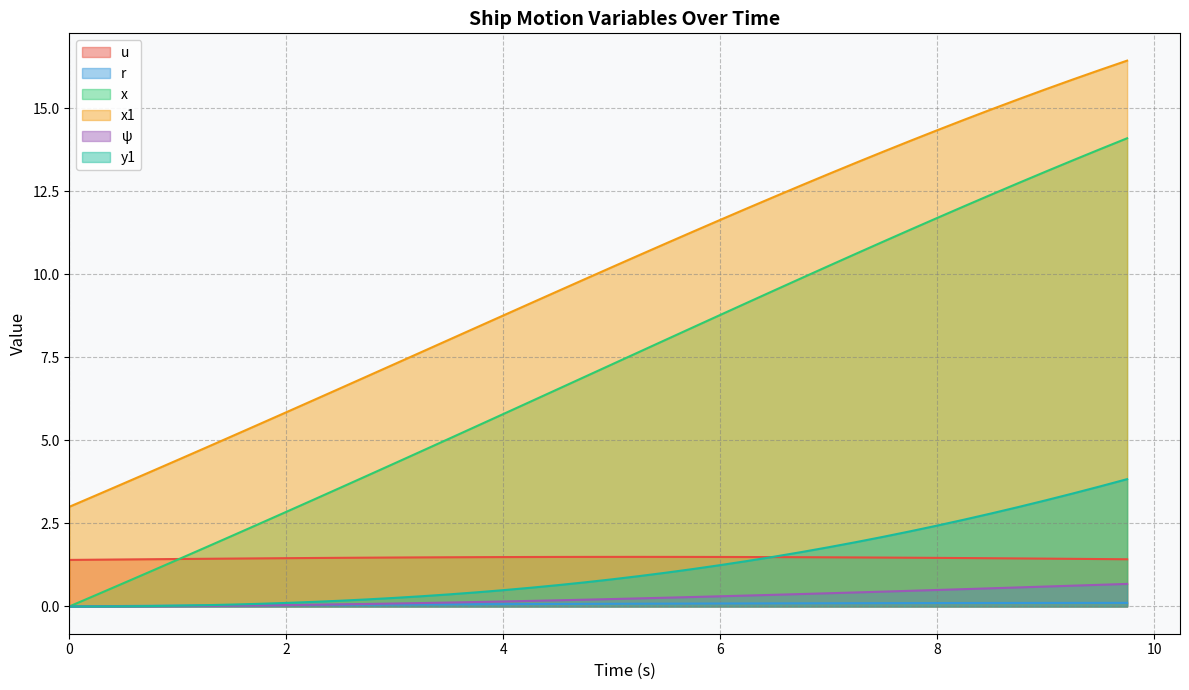

Reading left to right, transcribe all the data shown in this chart.

u: 0.0=1.4	0.25=1.4	0.5=1.4	0.75=1.4	1.0=1.4	1.25=1.4	1.5=1.4	1.75=1.4	2.0=1.5	2.25=1.5	2.5=1.5	2.75=1.5	3.0=1.5	3.25=1.5	3.5=1.5	3.75=1.5	4.0=1.5	4.25=1.5	4.5=1.5	4.75=1.5	5.0=1.5	5.25=1.5	5.5=1.5	5.75=1.5	6.0=1.5	6.25=1.5	6.5=1.5	6.75=1.5	7.0=1.5	7.25=1.5	7.5=1.5	7.75=1.5	8.0=1.5	8.25=1.5	8.5=1.5	8.75=1.4	9.0=1.4	9.25=1.4	9.5=1.4	9.75=1.4
r: 0.0=0.0	0.25=0.0	0.5=0.0	0.75=0.0	1.0=0.0	1.25=0.0	1.5=0.0	1.75=0.0	2.0=0.0	2.25=0.0	2.5=0.0	2.75=0.1	3.0=0.1	3.25=0.1	3.5=0.1	3.75=0.1	4.0=0.1	4.25=0.1	4.5=0.1	4.75=0.1	5.0=0.1	5.25=0.1	5.5=0.1	5.75=0.1	6.0=0.1	6.25=0.1	6.5=0.1	6.75=0.1	7.0=0.1	7.25=0.1	7.5=0.1	7.75=0.1	8.0=0.1	8.25=0.1	8.5=0.1	8.75=0.1	9.0=0.1	9.25=0.1	9.5=0.1	9.75=0.1
x: 0.0=0.0	0.25=0.3	0.5=0.7	0.75=1.1	1.0=1.4	1.25=1.8	1.5=2.1	1.75=2.5	2.0=2.8	2.25=3.2	2.5=3.6	2.75=3.9	3.0=4.3	3.25=4.7	3.5=5.0	3.75=5.4	4.0=5.8	4.25=6.2	4.5=6.5	4.75=6.9	5.0=7.3	5.25=7.7	5.5=8.0	5.75=8.4	6.0=8.8	6.25=9.1	6.5=9.5	6.75=9.9	7.0=10.2	7.25=10.6	7.5=11.0	7.75=11.3	8.0=11.7	8.25=12.0	8.5=12.4	8.75=12.7	9.0=13.1	9.25=13.4	9.5=13.8	9.75=14.1
x1: 0.0=3.0	0.25=3.4	0.5=3.7	0.75=4.1	1.0=4.4	1.25=4.8	1.5=5.1	1.75=5.5	2.0=5.8	2.25=6.2	2.5=6.6	2.75=6.9	3.0=7.3	3.25=7.7	3.5=8.0	3.75=8.4	4.0=8.8	4.25=9.1	4.5=9.5	4.75=9.8	5.0=10.2	5.25=10.6	5.5=10.9	5.75=11.3	6.0=11.6	6.25=12.0	6.5=12.3	6.75=12.7	7.0=13.0	7.25=13.4	7.5=13.7	7.75=14.0	8.0=14.3	8.25=14.6	8.5=15.0	8.75=15.3	9.0=15.6	9.25=15.9	9.5=16.1	9.75=16.4
ψ: 0.0=0.0	0.25=0.0	0.5=0.0	0.75=0.0	1.0=0.0	1.25=0.0	1.5=0.0	1.75=0.0	2.0=0.0	2.25=0.1	2.5=0.1	2.75=0.1	3.0=0.1	3.25=0.1	3.5=0.1	3.75=0.1	4.0=0.1	4.25=0.2	4.5=0.2	4.75=0.2	5.0=0.2	5.25=0.2	5.5=0.3	5.75=0.3	6.0=0.3	6.25=0.3	6.5=0.4	6.75=0.4	7.0=0.4	7.25=0.4	7.5=0.4	7.75=0.5	8.0=0.5	8.25=0.5	8.5=0.5	8.75=0.6	9.0=0.6	9.25=0.6	9.5=0.7	9.75=0.7
y1: 0.0=0.0	0.25=0.0	0.5=0.0	0.75=0.0	1.0=0.0	1.25=0.0	1.5=0.1	1.75=0.1	2.0=0.1	2.25=0.1	2.5=0.2	2.75=0.2	3.0=0.3	3.25=0.3	3.5=0.4	3.75=0.4	4.0=0.5	4.25=0.6	4.5=0.6	4.75=0.7	5.0=0.8	5.25=0.9	5.5=1.0	5.75=1.1	6.0=1.2	6.25=1.4	6.5=1.5	6.75=1.6	7.0=1.8	7.25=1.9	7.5=2.1	7.75=2.3	8.0=2.4	8.25=2.6	8.5=2.8	8.75=3.0	9.0=3.2	9.25=3.4	9.5=3.6	9.75=3.8